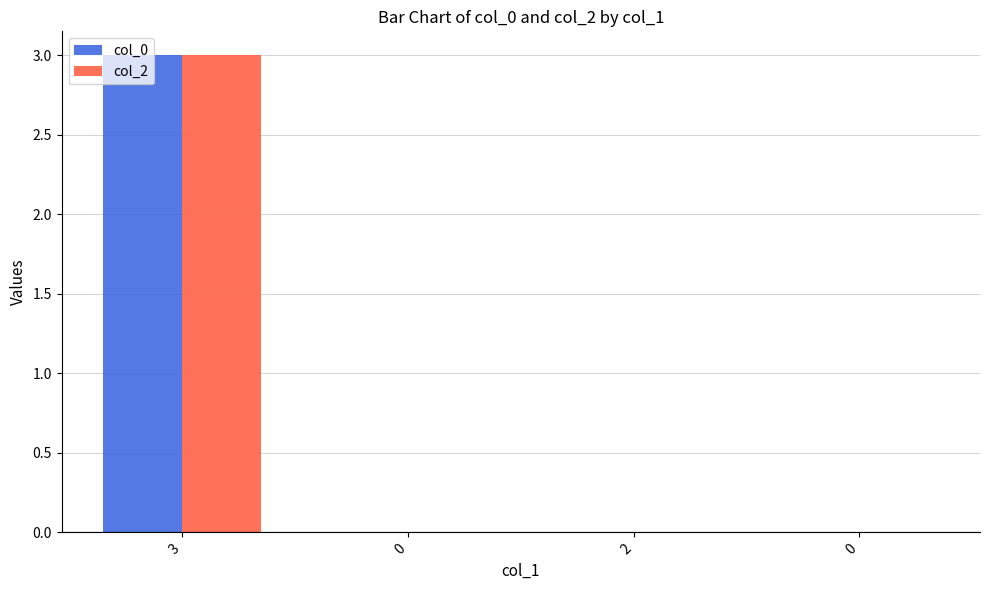

List the series in order of their peak value, highest first.

col_0, col_2